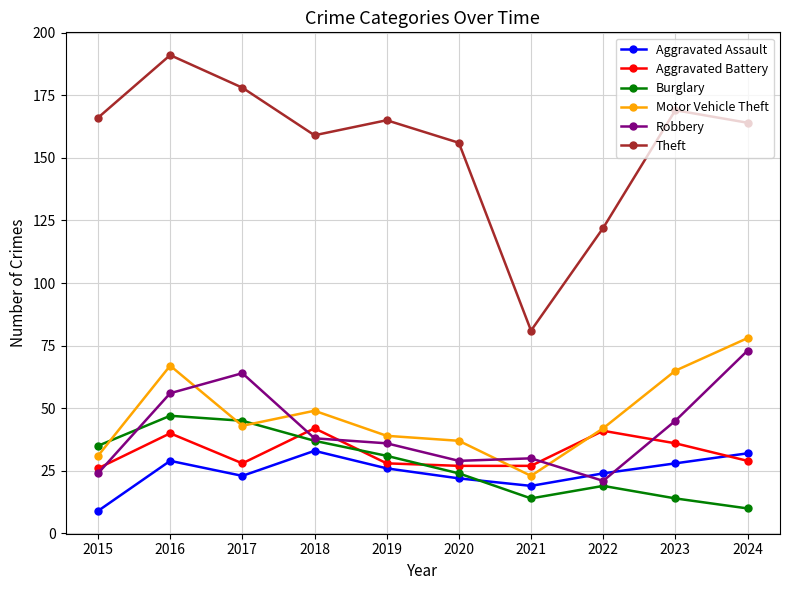

What is the minimum value for Motor Vehicle Theft?

23